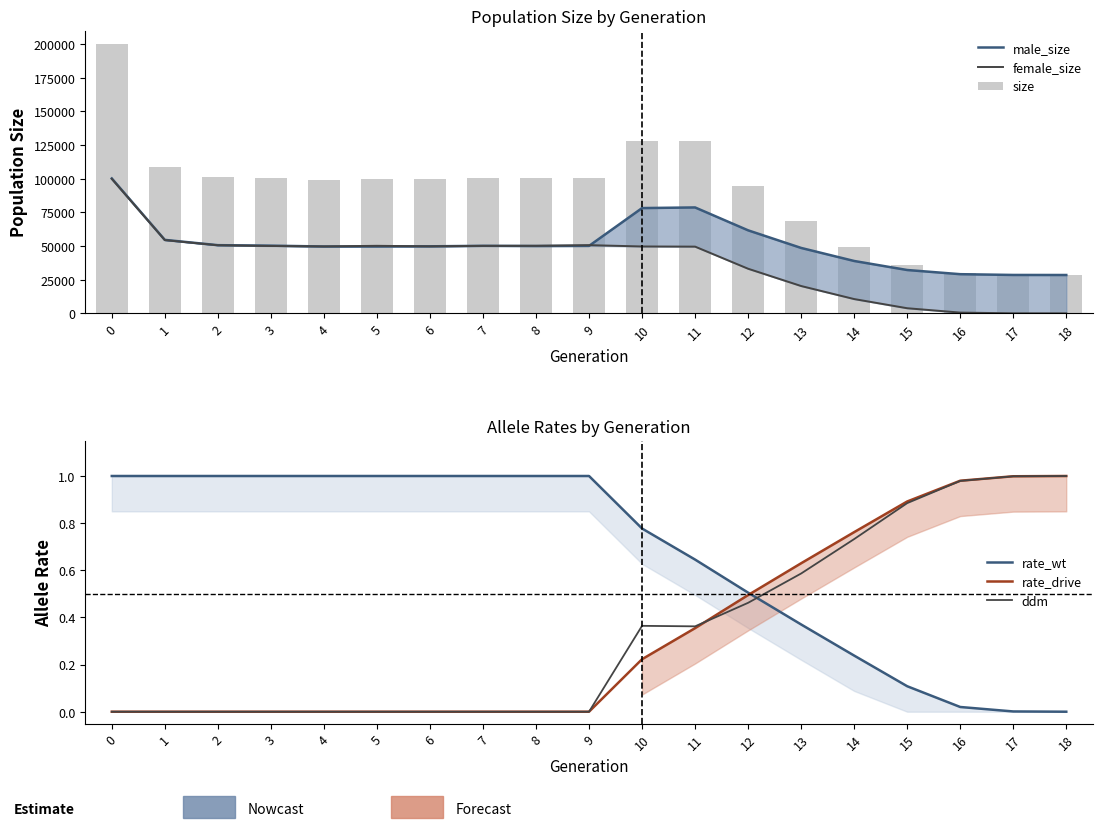

What is the difference between the second highest and minimum values in the female_size series?

54430.0